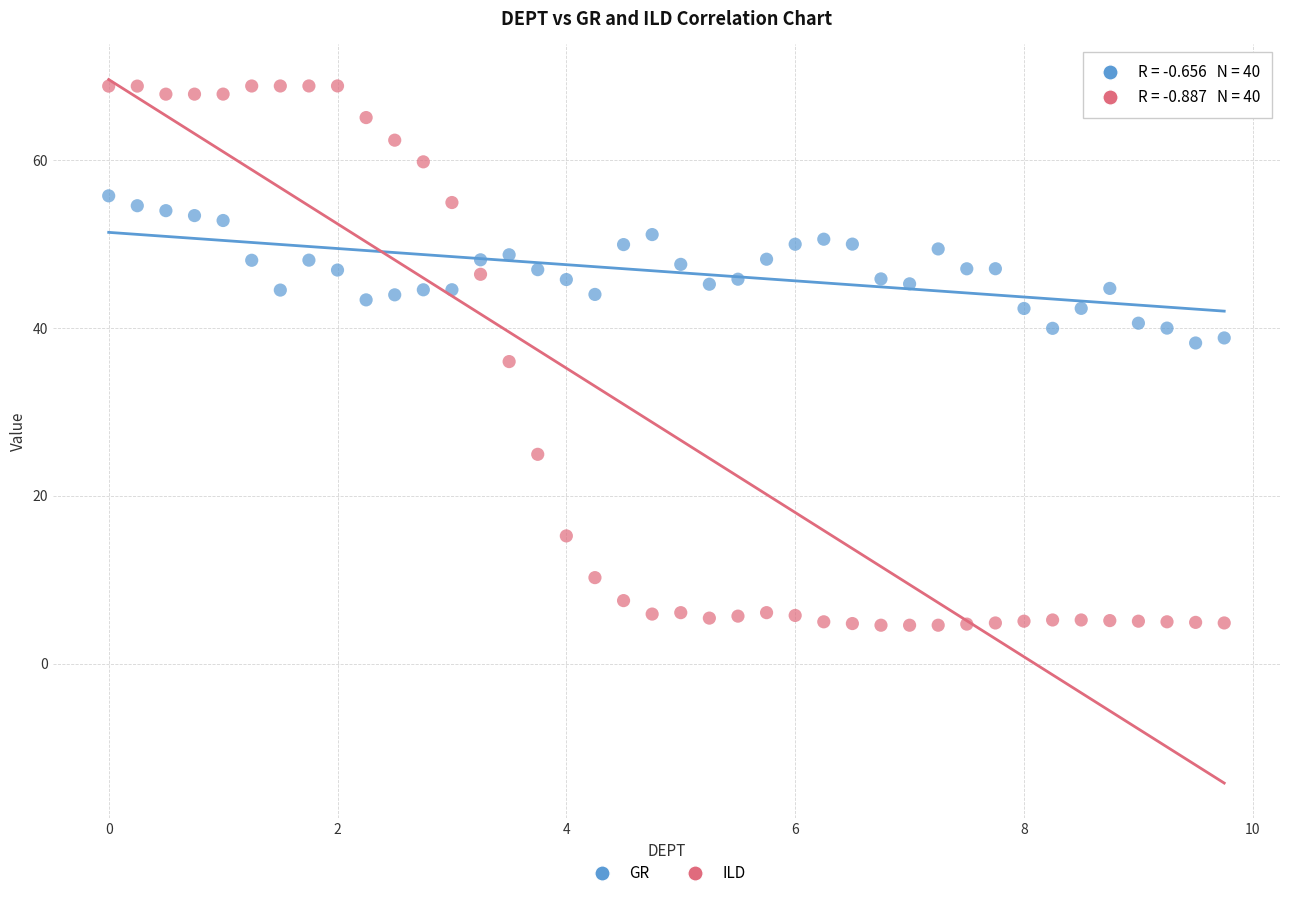

Across all data points, what is the range of X values (max minus min)?

9.8